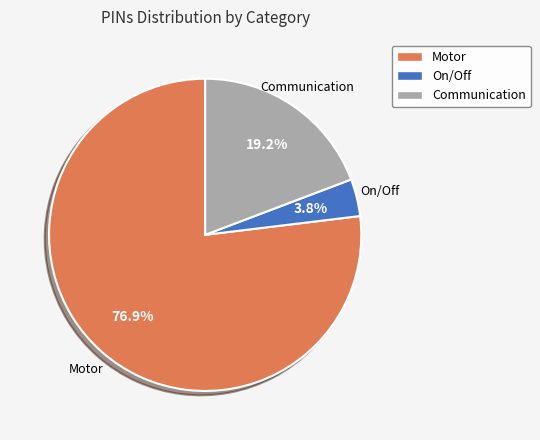

Does Communication represent more than half of the total?

No